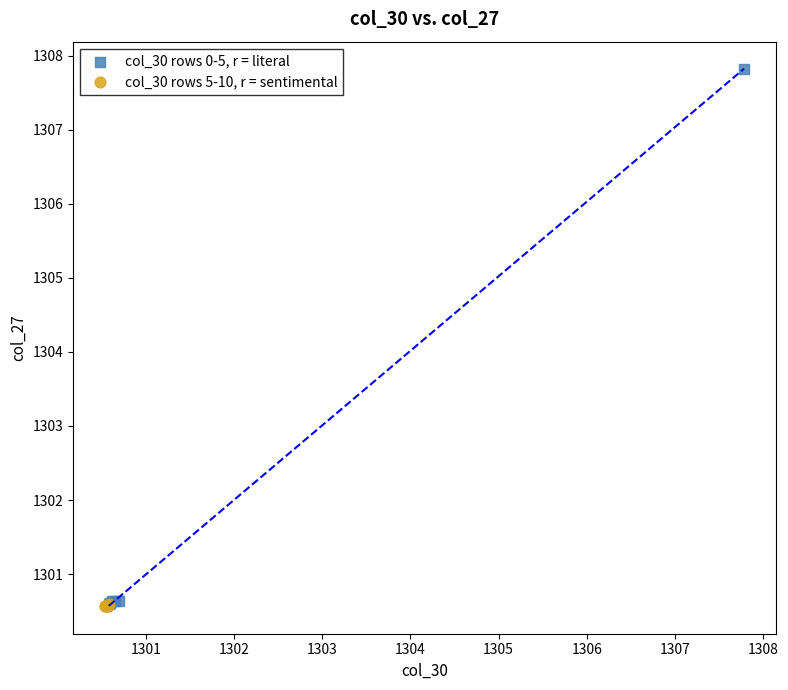

Which series has the largest Y range (max minus min)?

col_30 rows 0-5, r = literal